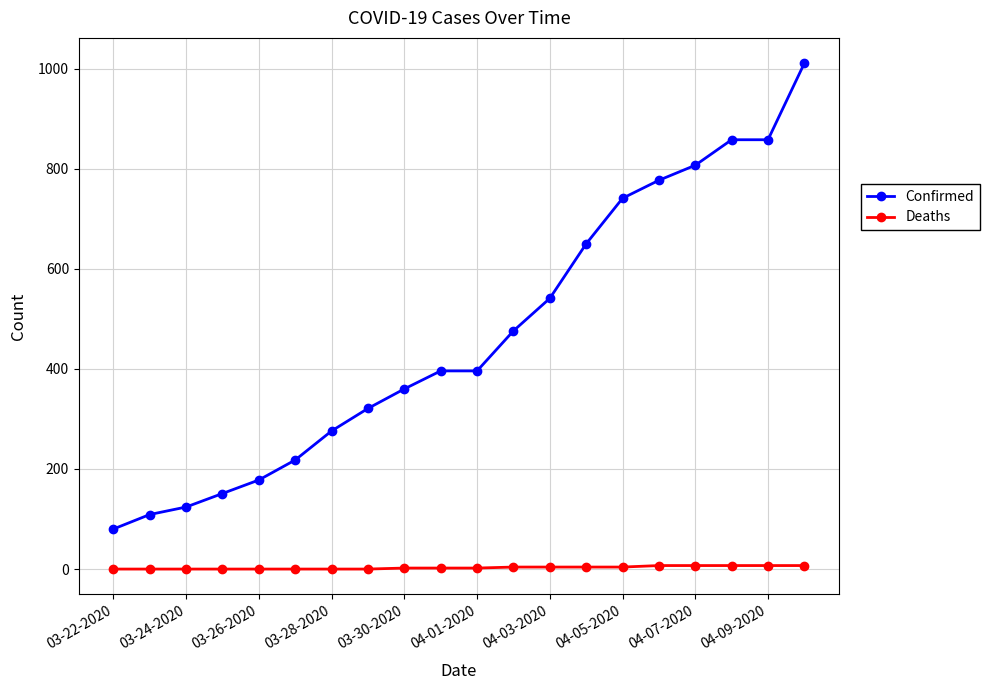

What are all the series names shown in the legend?

Confirmed, Deaths